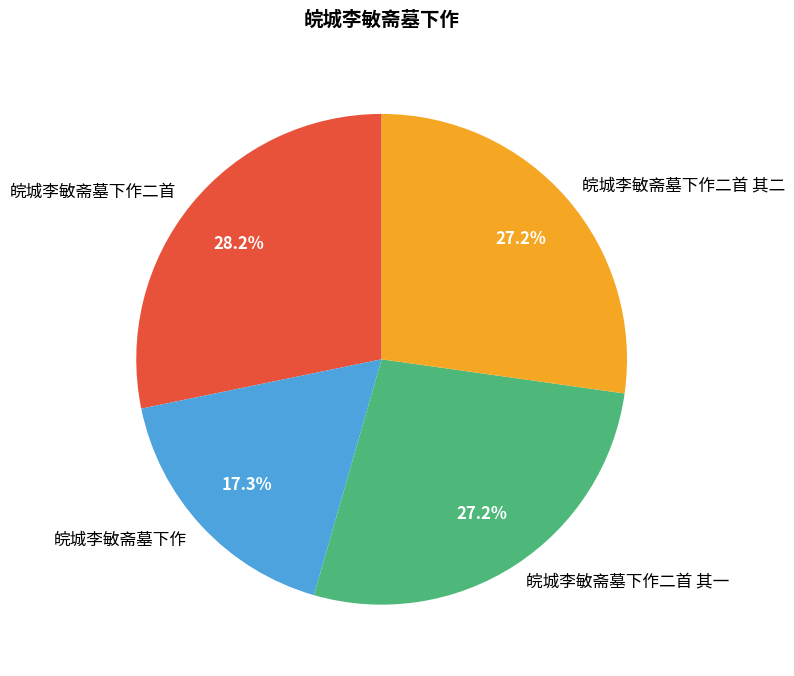

Between 皖城李敏斋墓下作 and 皖城李敏斋墓下作二首 其一, which is larger?

皖城李敏斋墓下作二首 其一